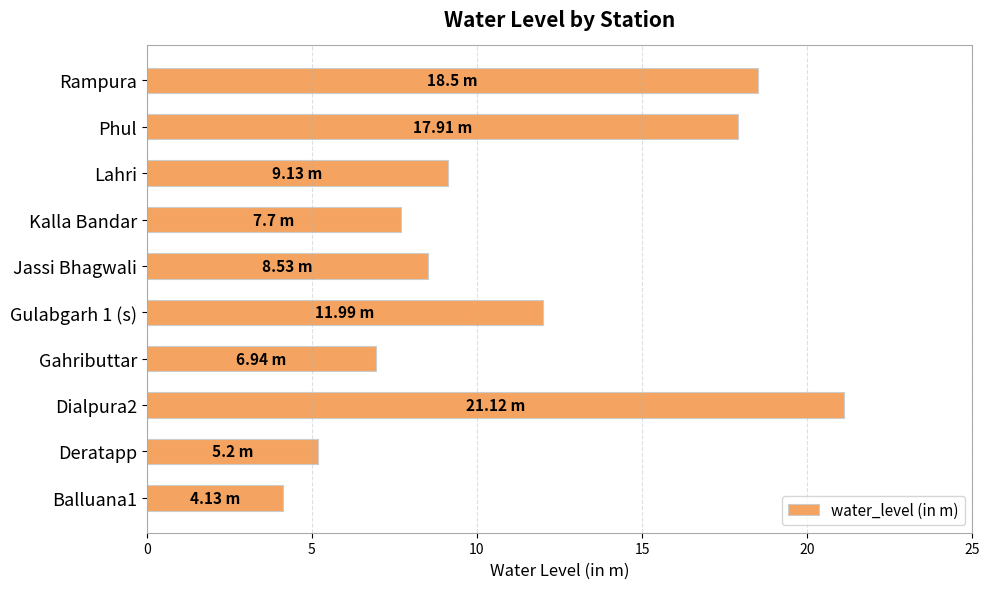

List the labels in order of value, smallest first.

Balluana1, Deratapp, Gahributtar, Kalla Bandar, Jassi Bhagwali, Lahri, Gulabgarh 1 (s), Phul, Rampura, Dialpura2